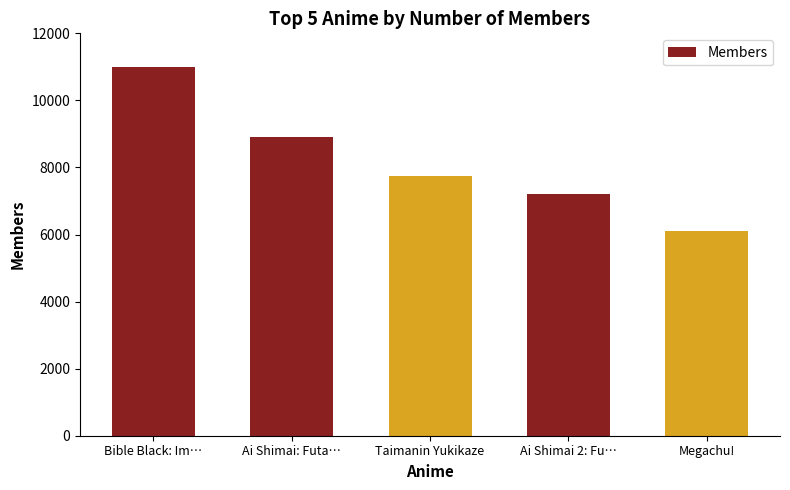

Which category has the highest value across all series?

Bible Black: Im…